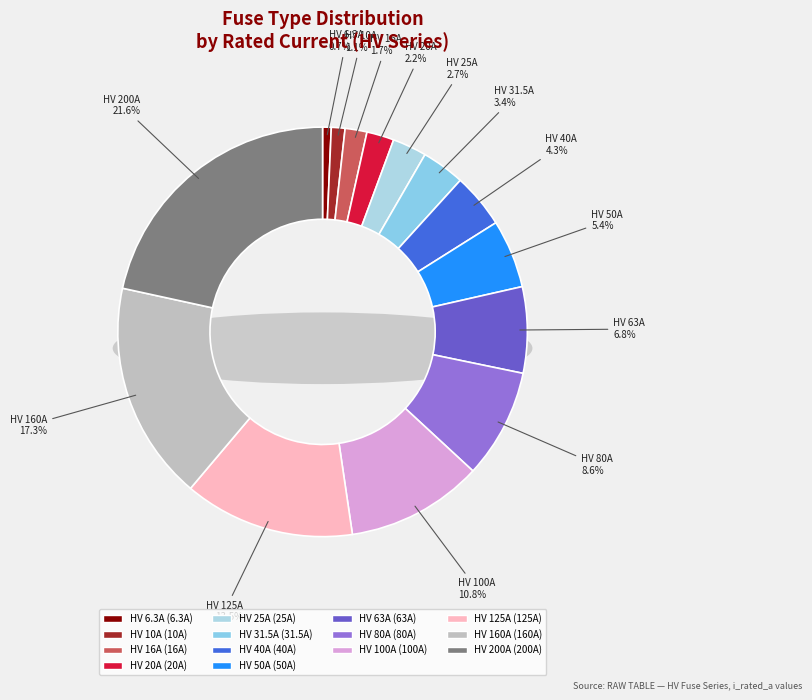

What portion of the pie excludes HV 10A?

98.9%